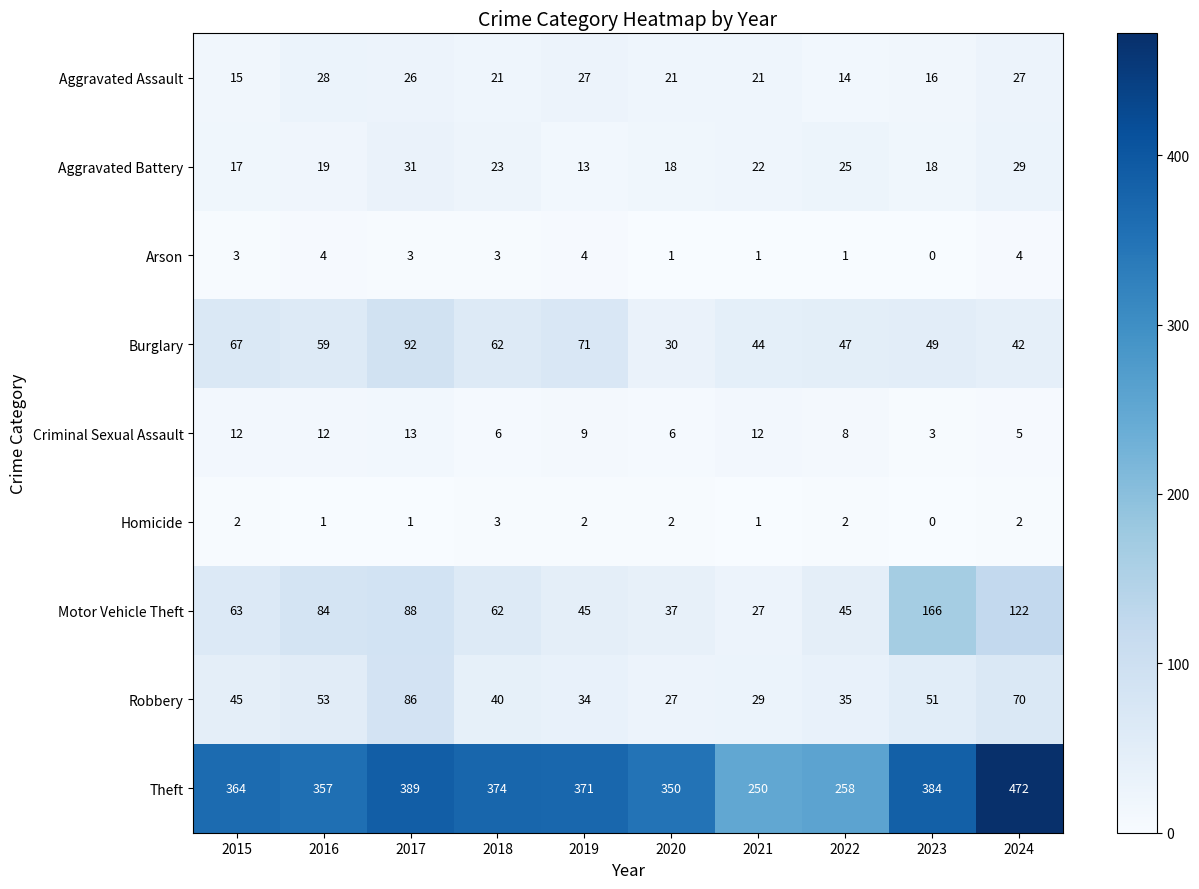

At how many categories does at least one series exceed 163?

10